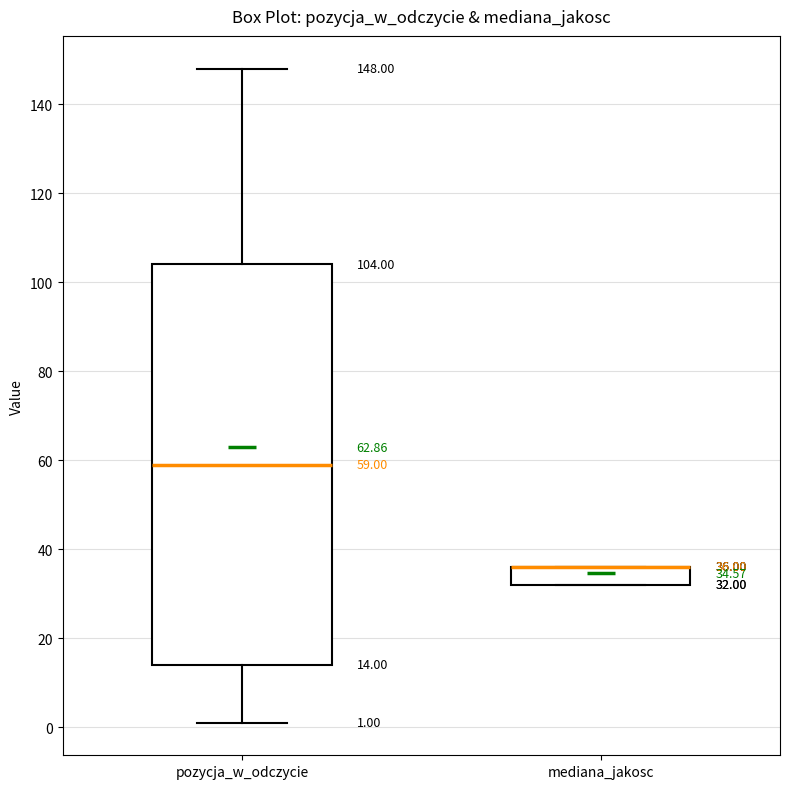

Which box is the tallest, from its lower edge to its upper edge?

pozycja_w_odczycie